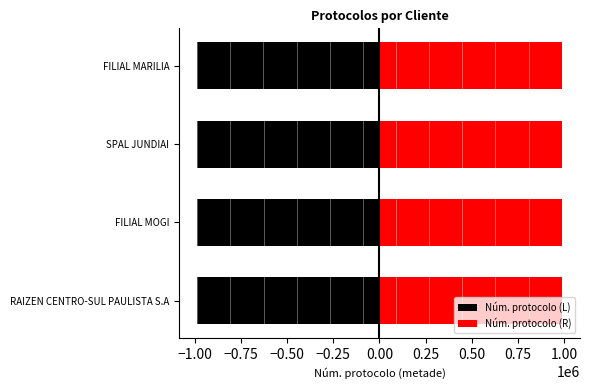

What are all the series names shown in the legend?

Núm. protocolo (L), Núm. protocolo (R)